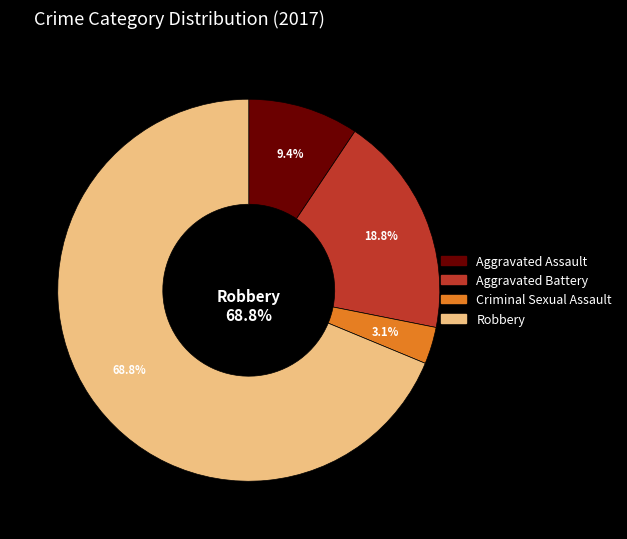

What is the largest slice in the pie chart?

Robbery